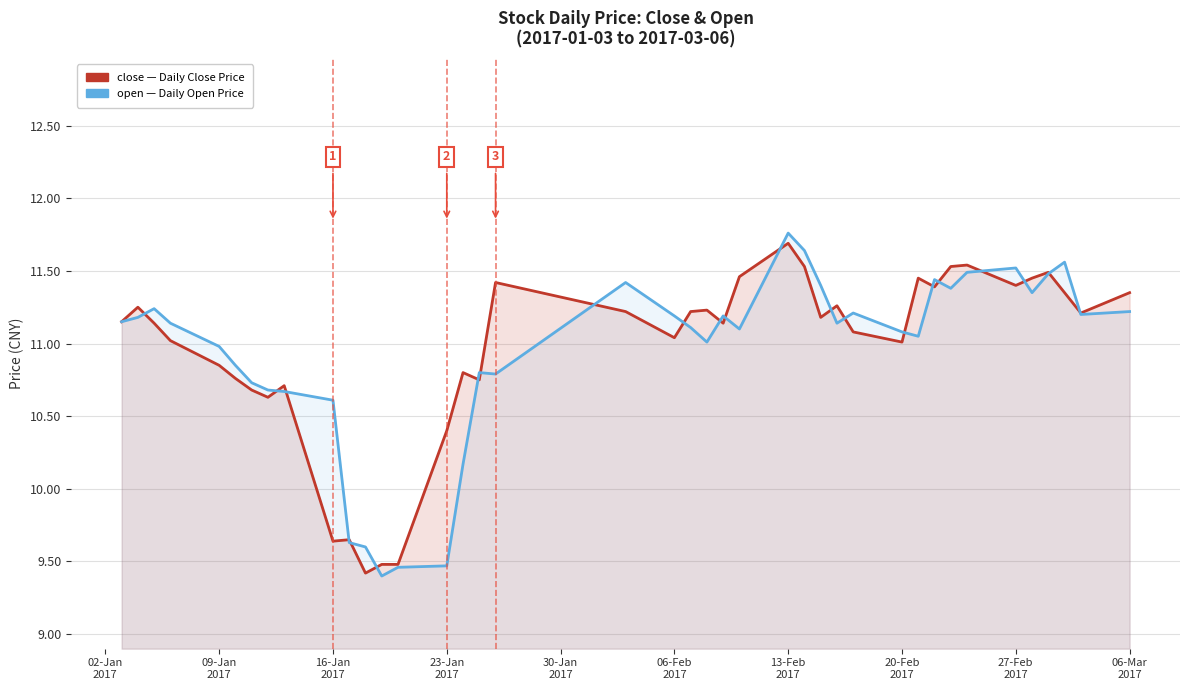

After their last crossing, which series has the higher values: close or open?

close